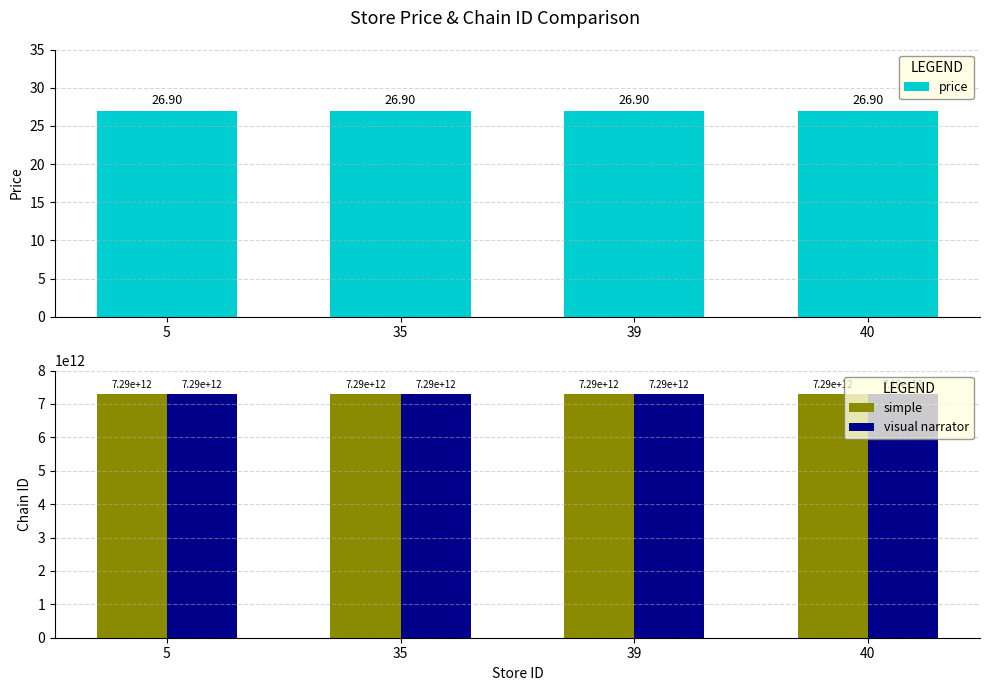

Reading left to right, extract all data points from this chart.

price: 26.9	26.9	26.9	26.9
simple: 7290058140886.0	7290058140886.0	7290058140886.0	7290058140886.0
visual narrator: 7290058140886.0	7290058140886.0	7290058140886.0	7290058140886.0